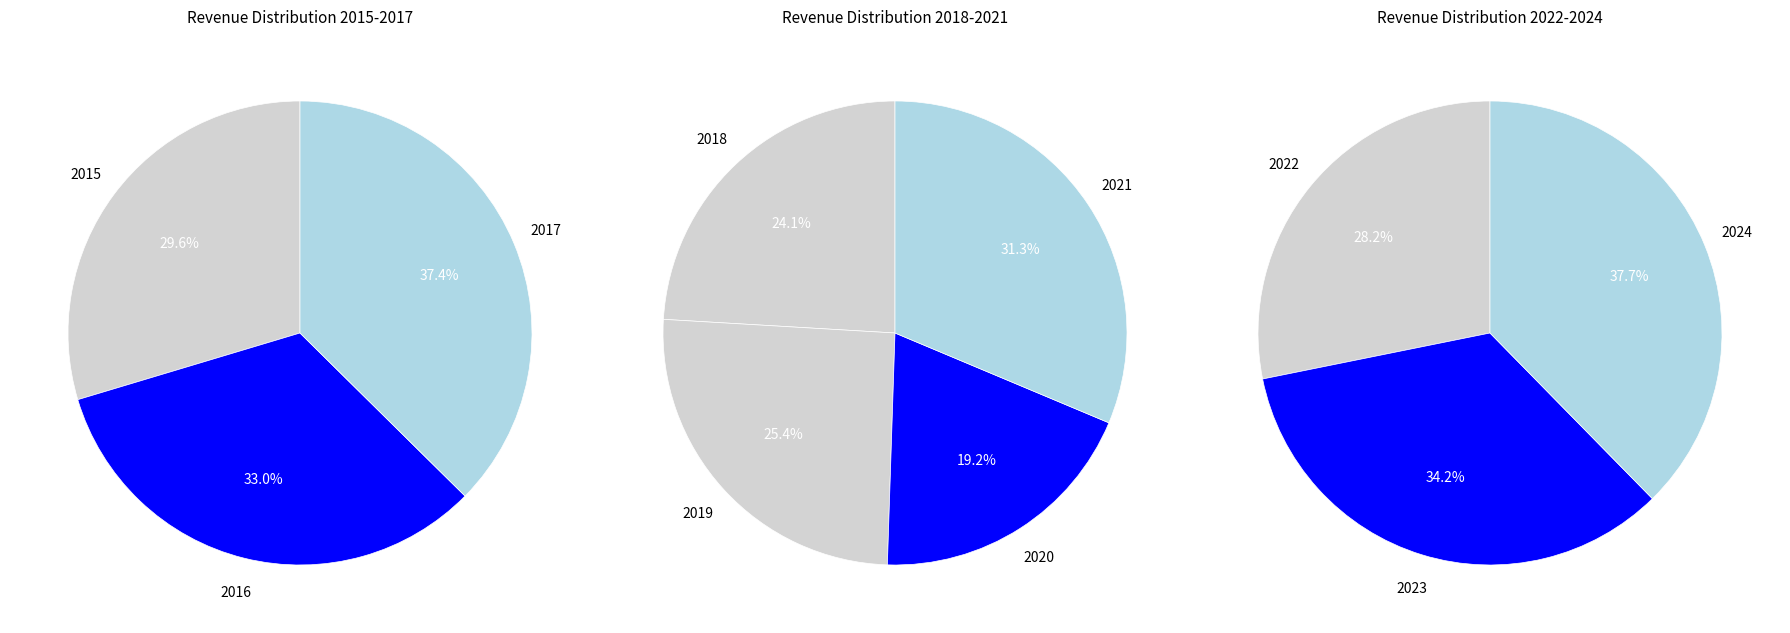

What is the change in value from 2016 to 2021?

+358428000